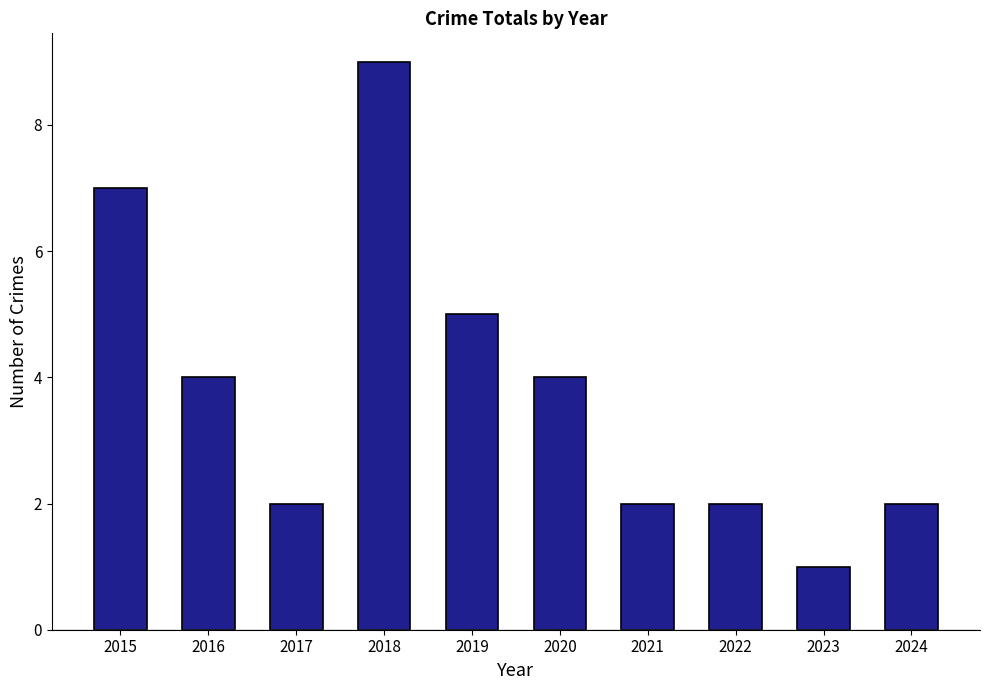

What is the sum of the values at 2022 and 2019?

7